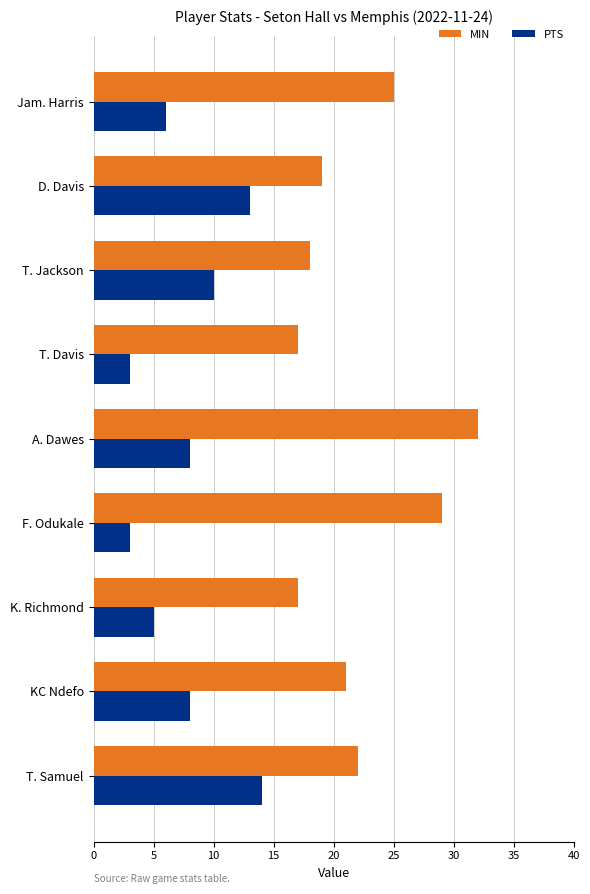

What are all the series names shown in the legend?

MIN, PTS